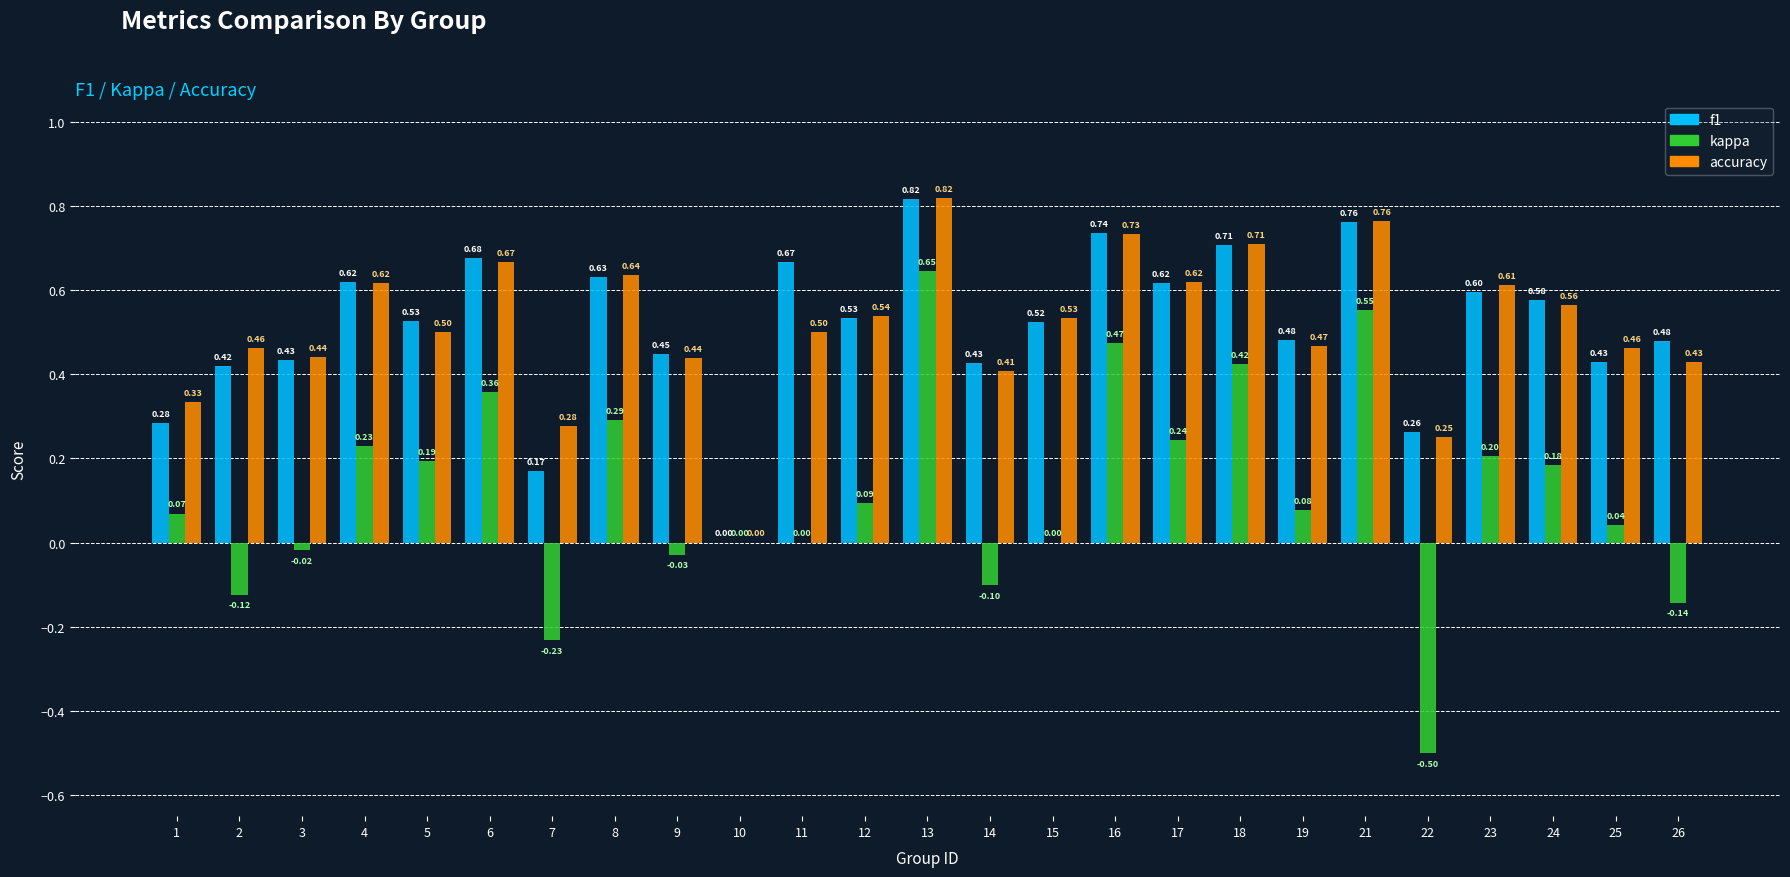

What is the difference between the kappa values at 3 and 7?

0.2